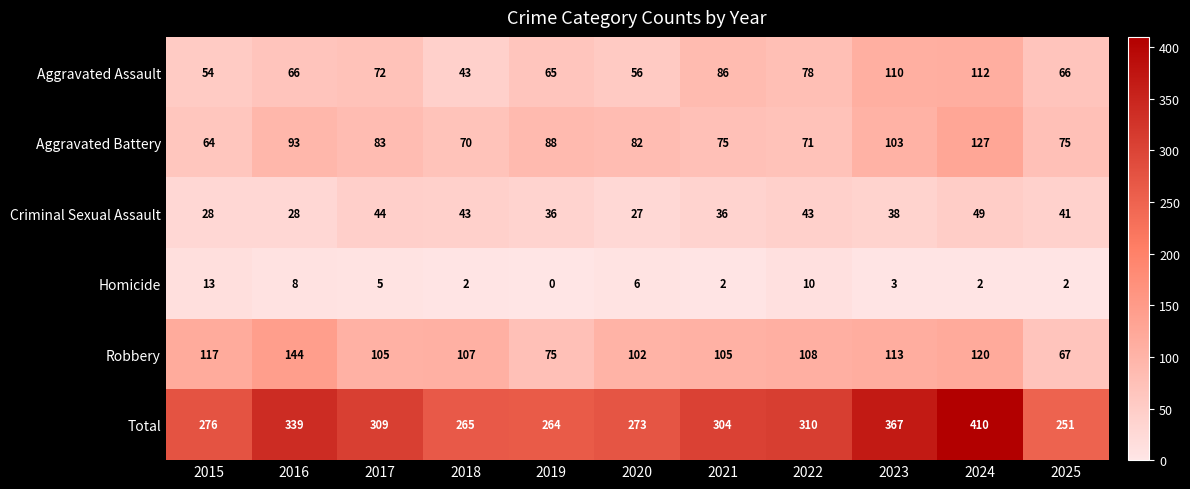

The value of Aggravated Assault at 2021 is 112. True or false?

False